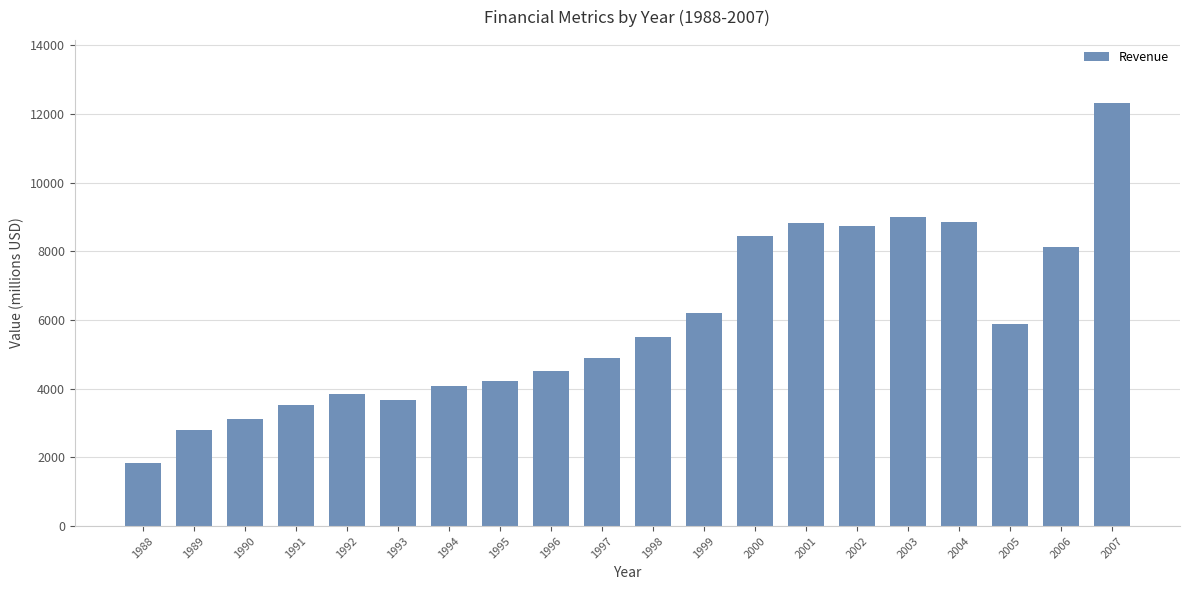

What value does the data have at 2007?

12306.0